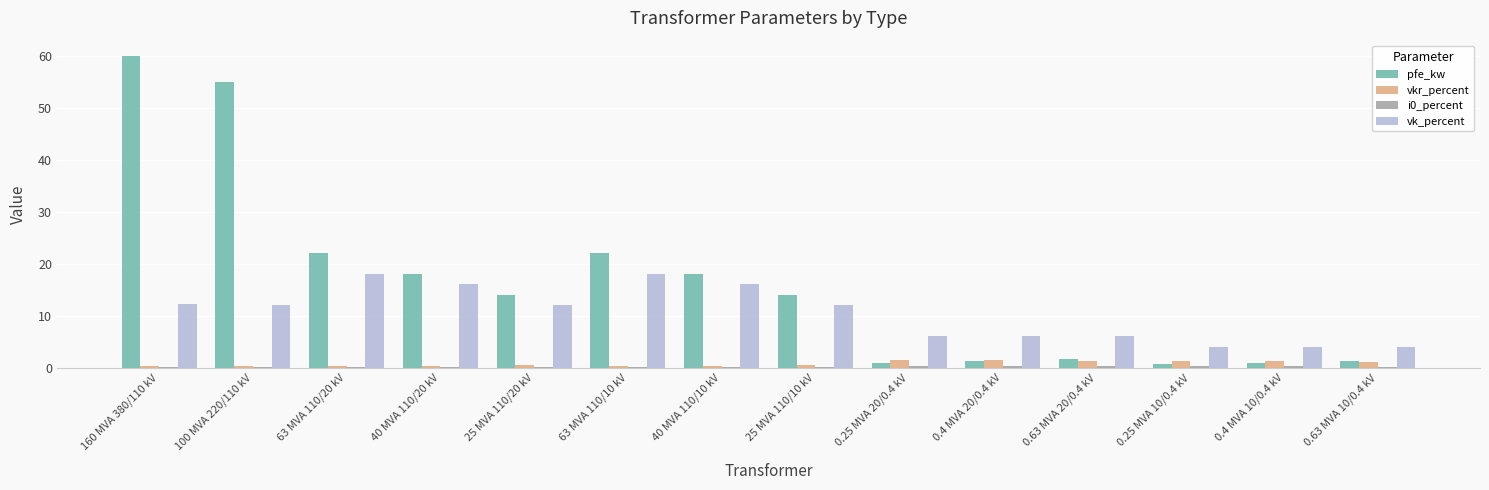

The vk_percent series shows 9.1 at 63 MVA 110/20 kV. True or false?

False